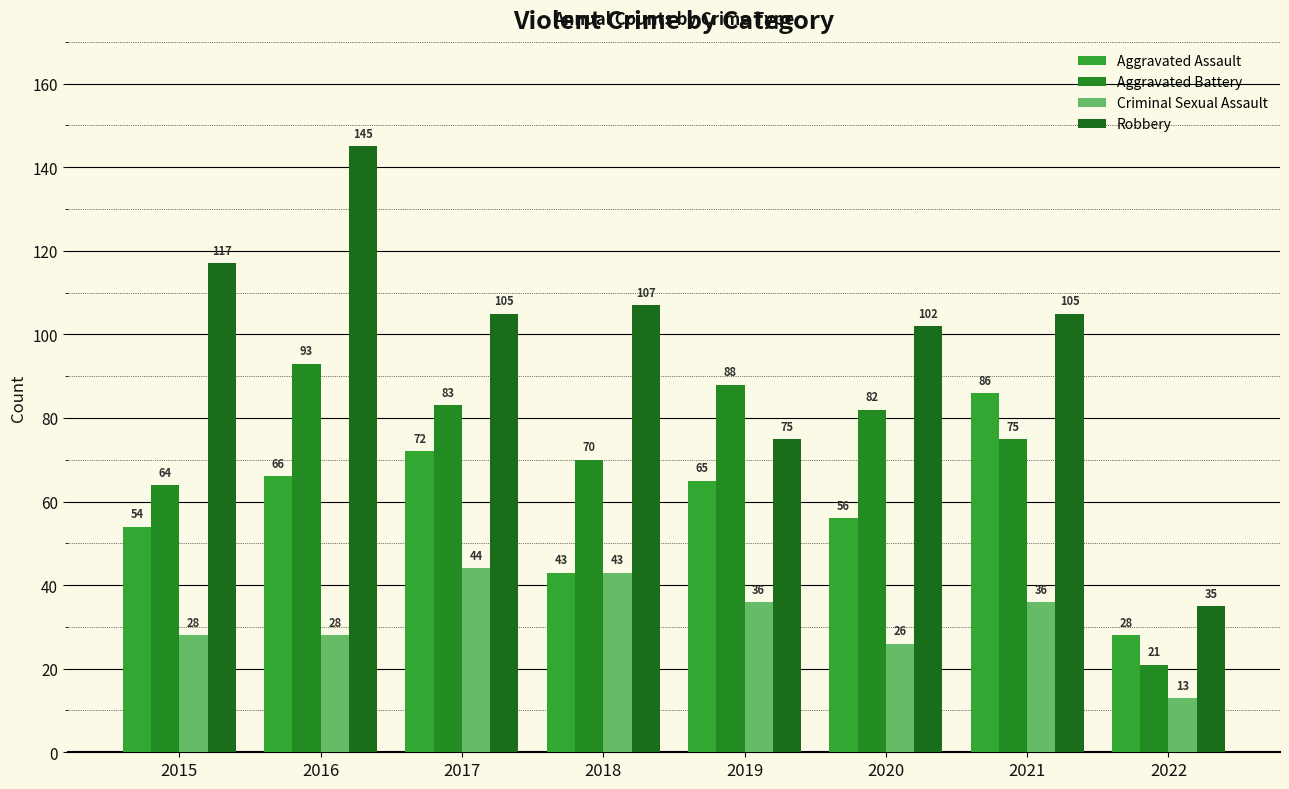

What is the value of the Criminal Sexual Assault bar at the 4th from the left?

43